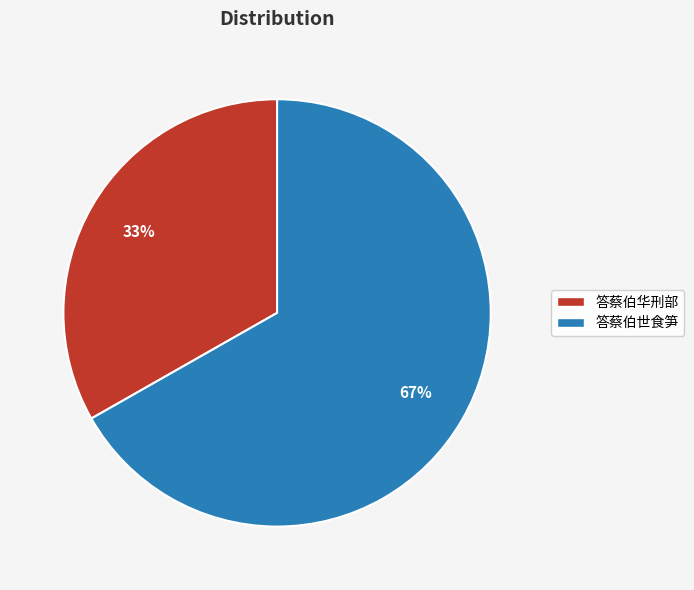

True or false: 答蔡伯华刑部 accounts for 47% of the total.

False